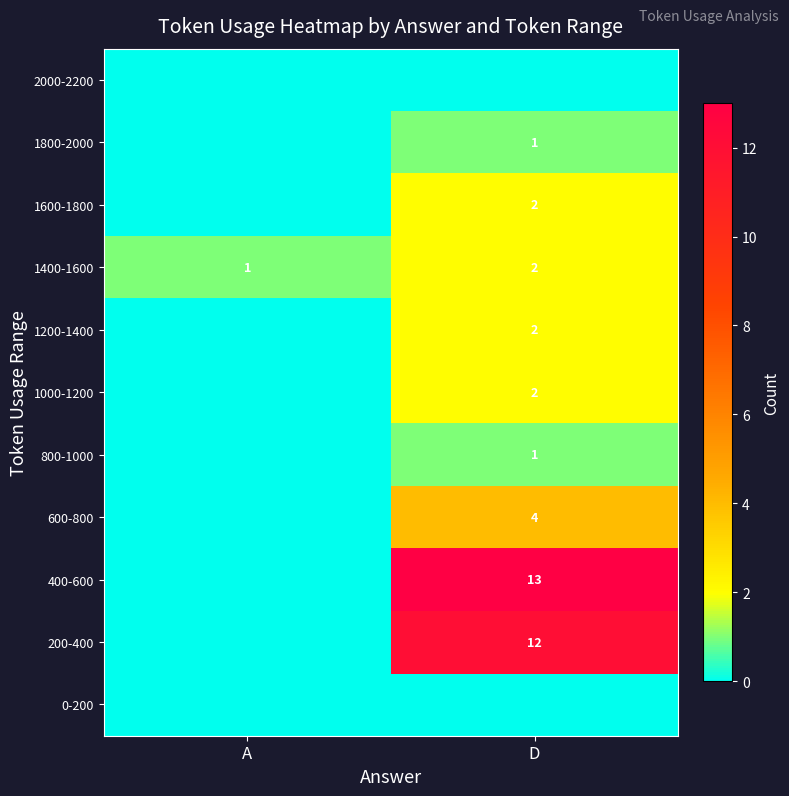

At which label is 1400-1600 closest to 1?

A